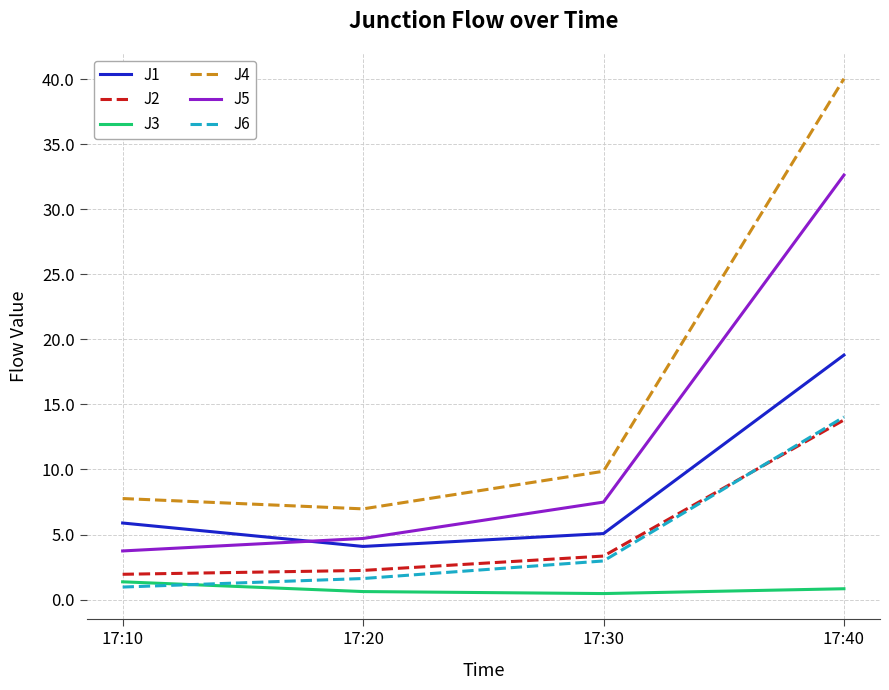

What is the spread (max minus min) of values at 17:40?

39.2